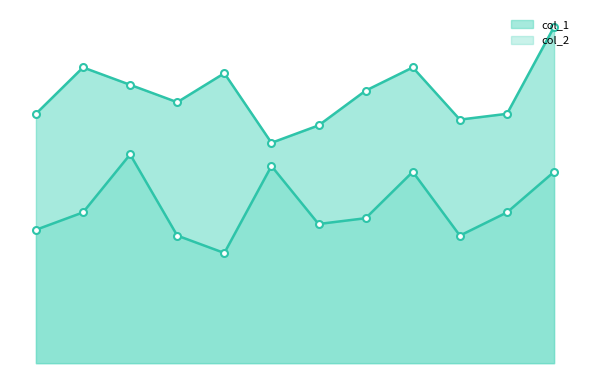

What is the average value of the col_2 series?

27